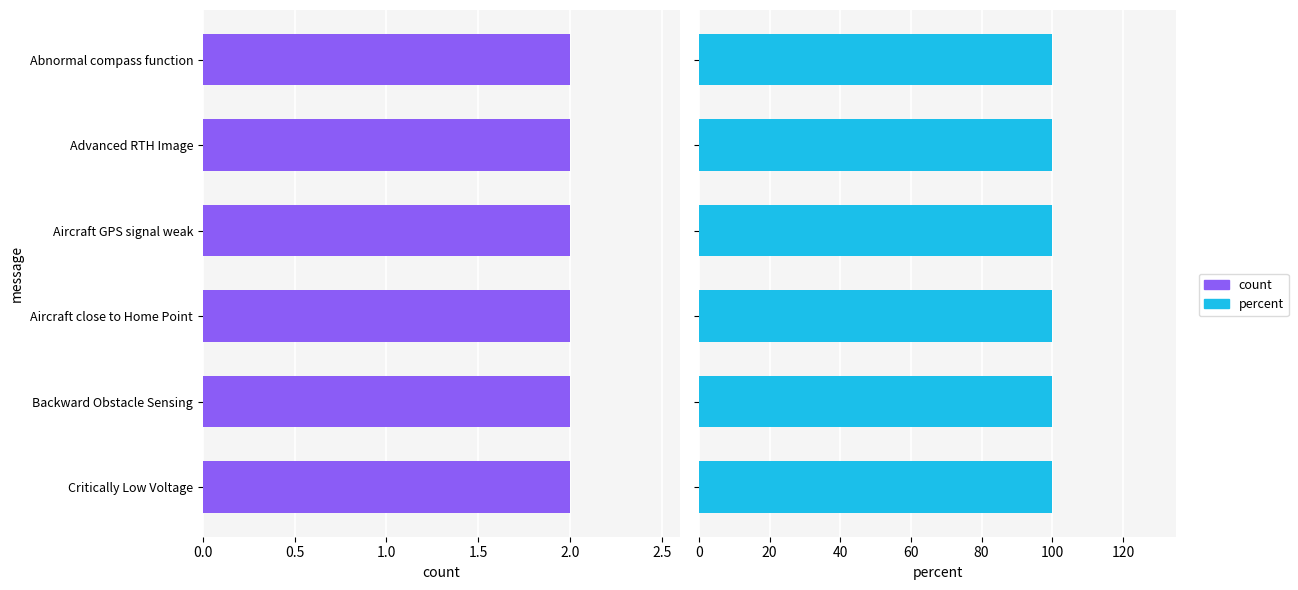

Where is true_event nearest to the value 1?

count